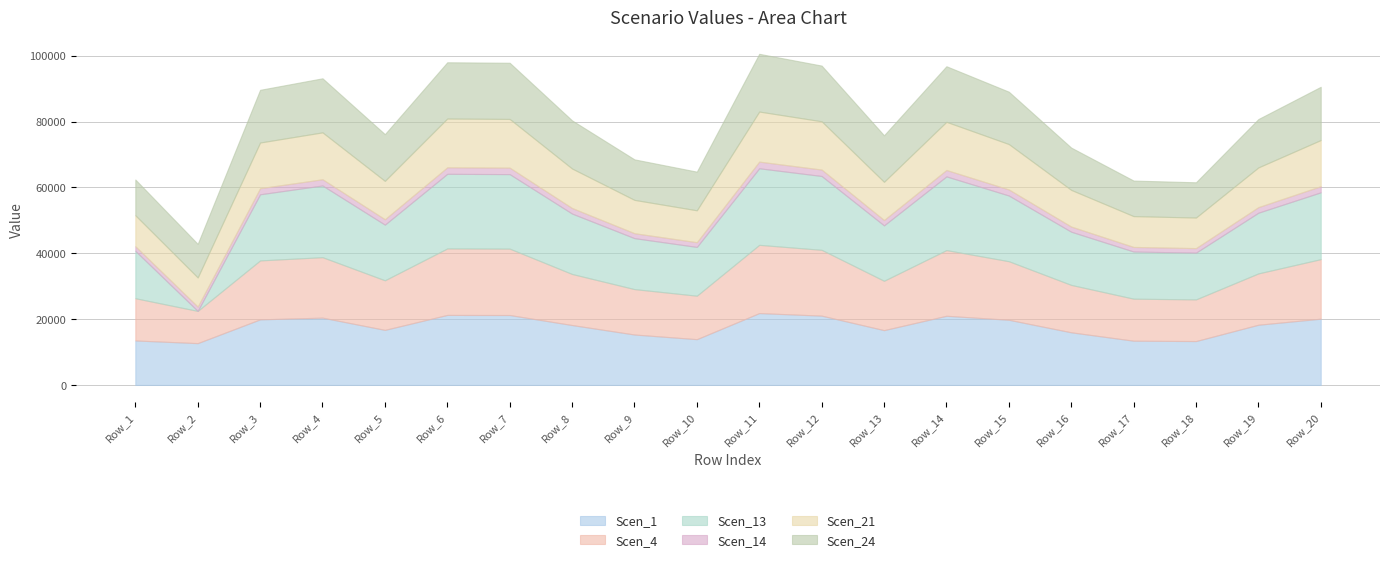

Which series has the largest range (max minus min)?

Scen_13